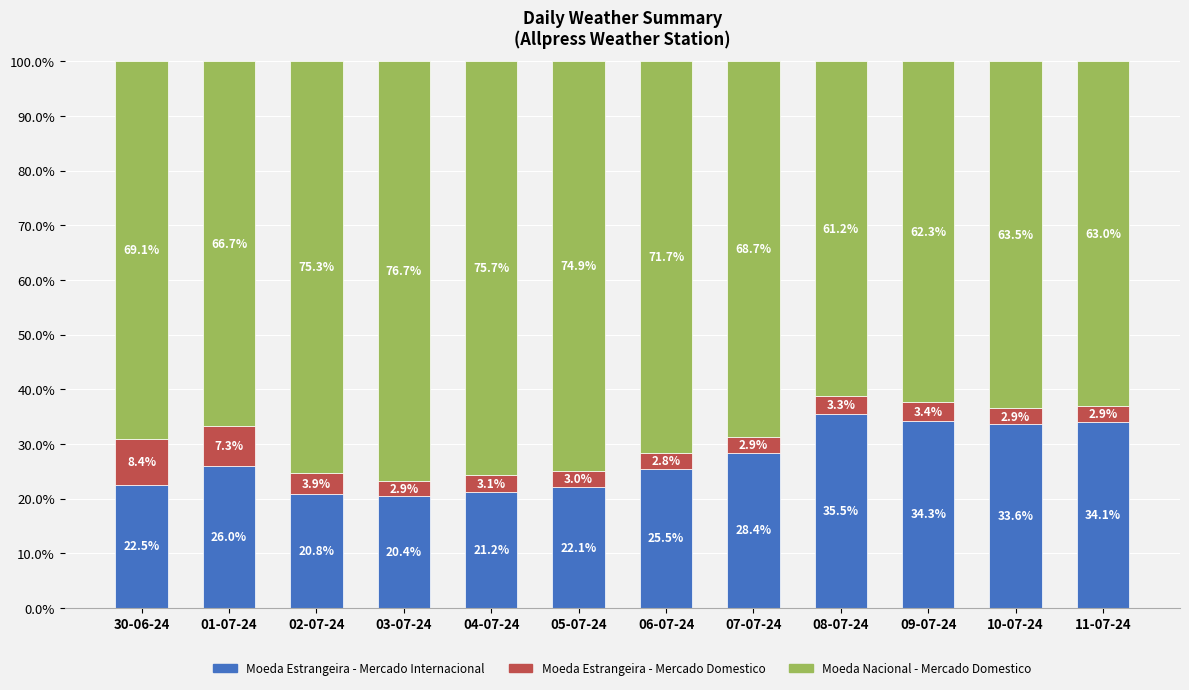

What is the value of the Moeda Estrangeira - Mercado Internacional bar at the 11th from the left?

33.6